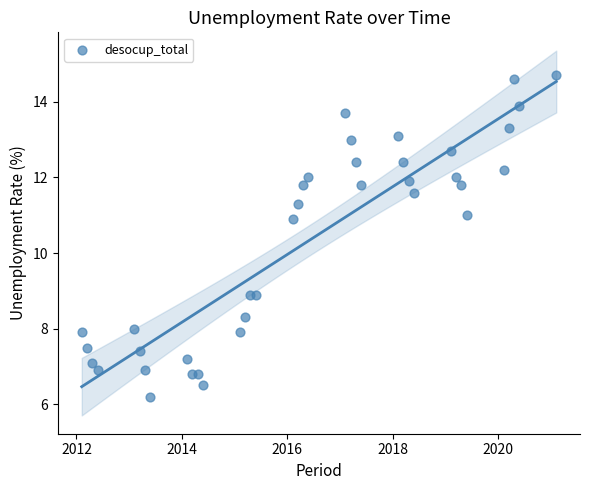

What is the range of Y values (max minus min)?

8.5